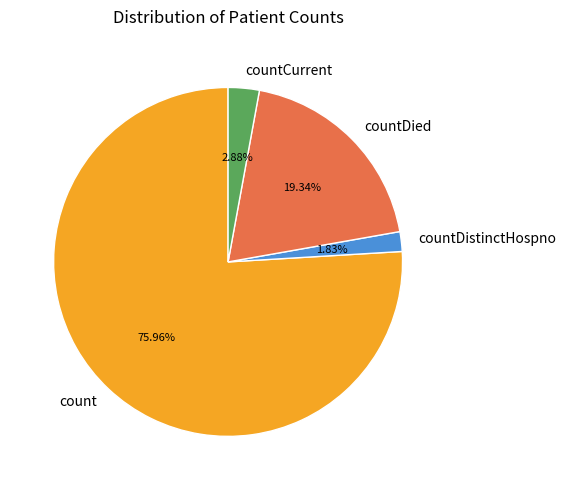

To the nearest percent, what is the difference between the largest and smallest slice percentages?

74%